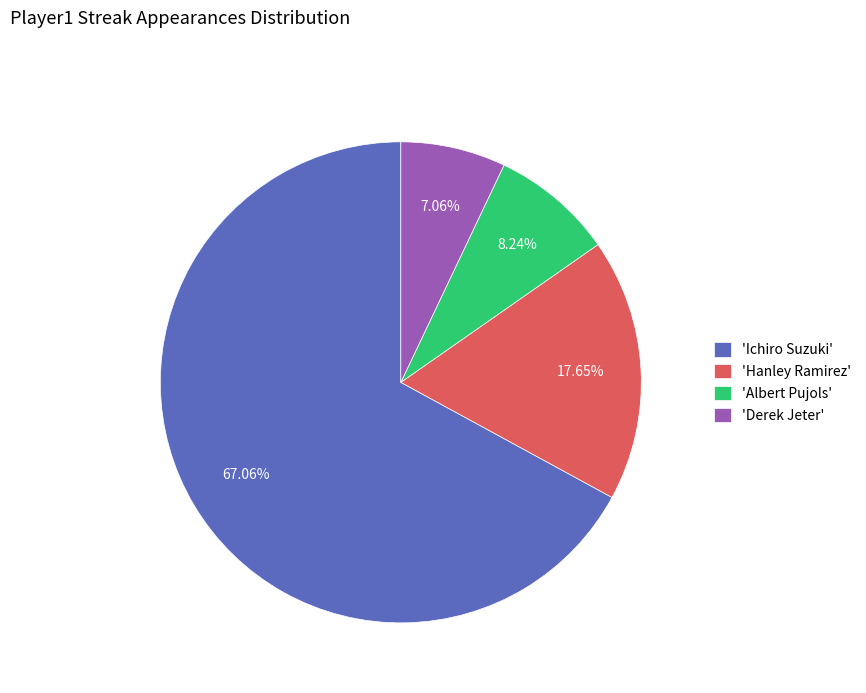

Combined, do 'Ichiro Suzuki' and 'Hanley Ramirez' account for over 50%?

Yes